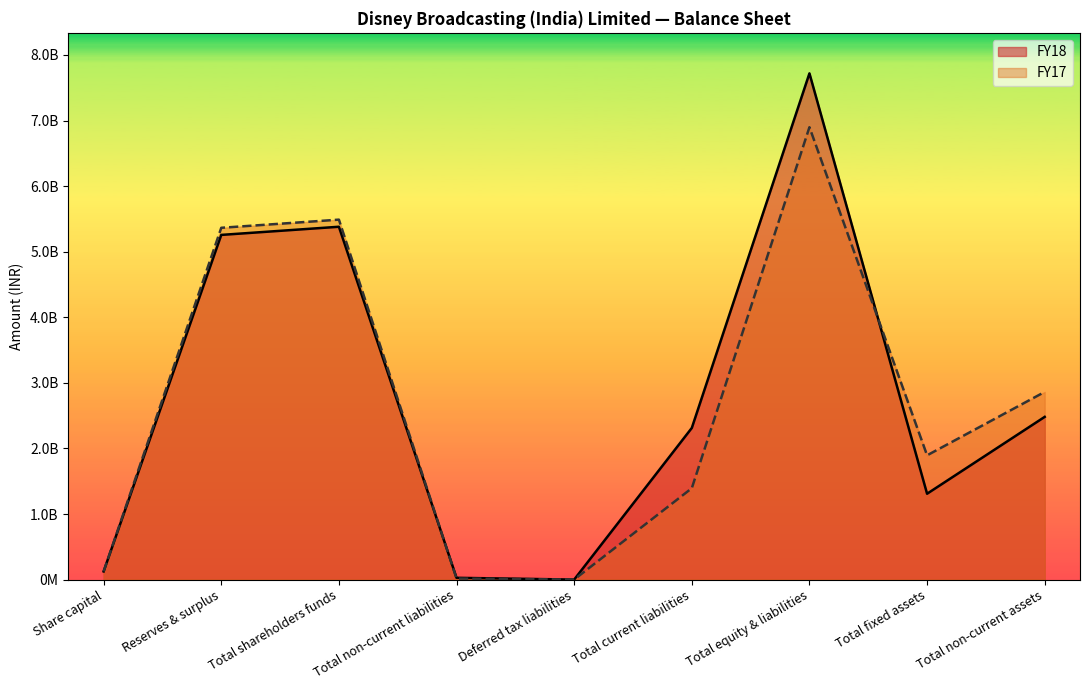

List the series in order of their overall mean, highest first.

FY18, FY17